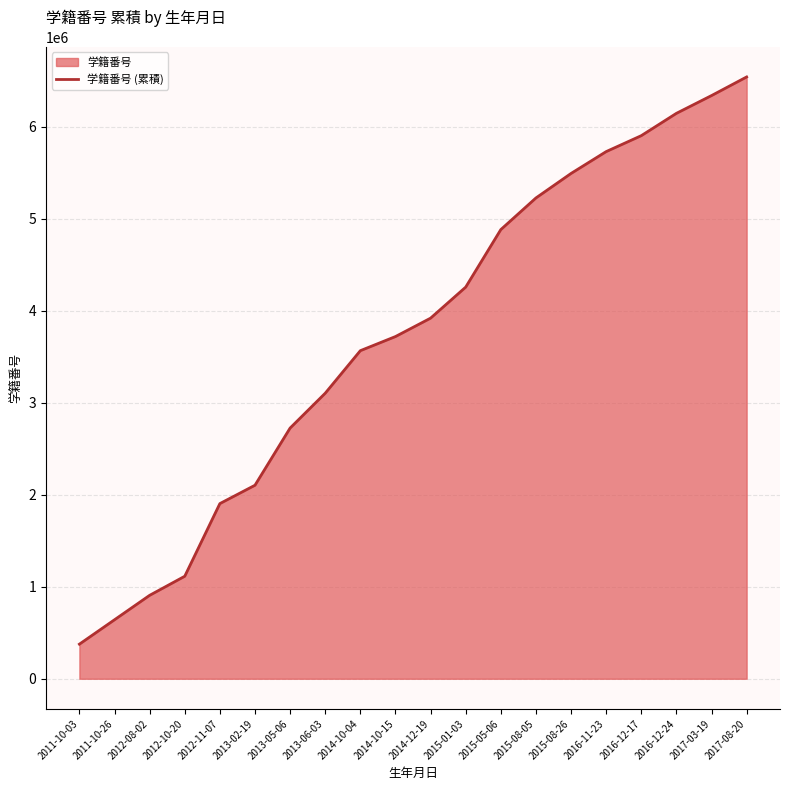

List the labels in order of value, smallest first.

2011-10-03, 2011-10-26, 2012-08-02, 2012-10-20, 2012-11-07, 2013-02-19, 2013-05-06, 2013-06-03, 2014-10-04, 2014-10-15, 2014-12-19, 2015-01-03, 2015-05-06, 2015-08-05, 2015-08-26, 2016-11-23, 2016-12-17, 2016-12-24, 2017-03-19, 2017-08-20